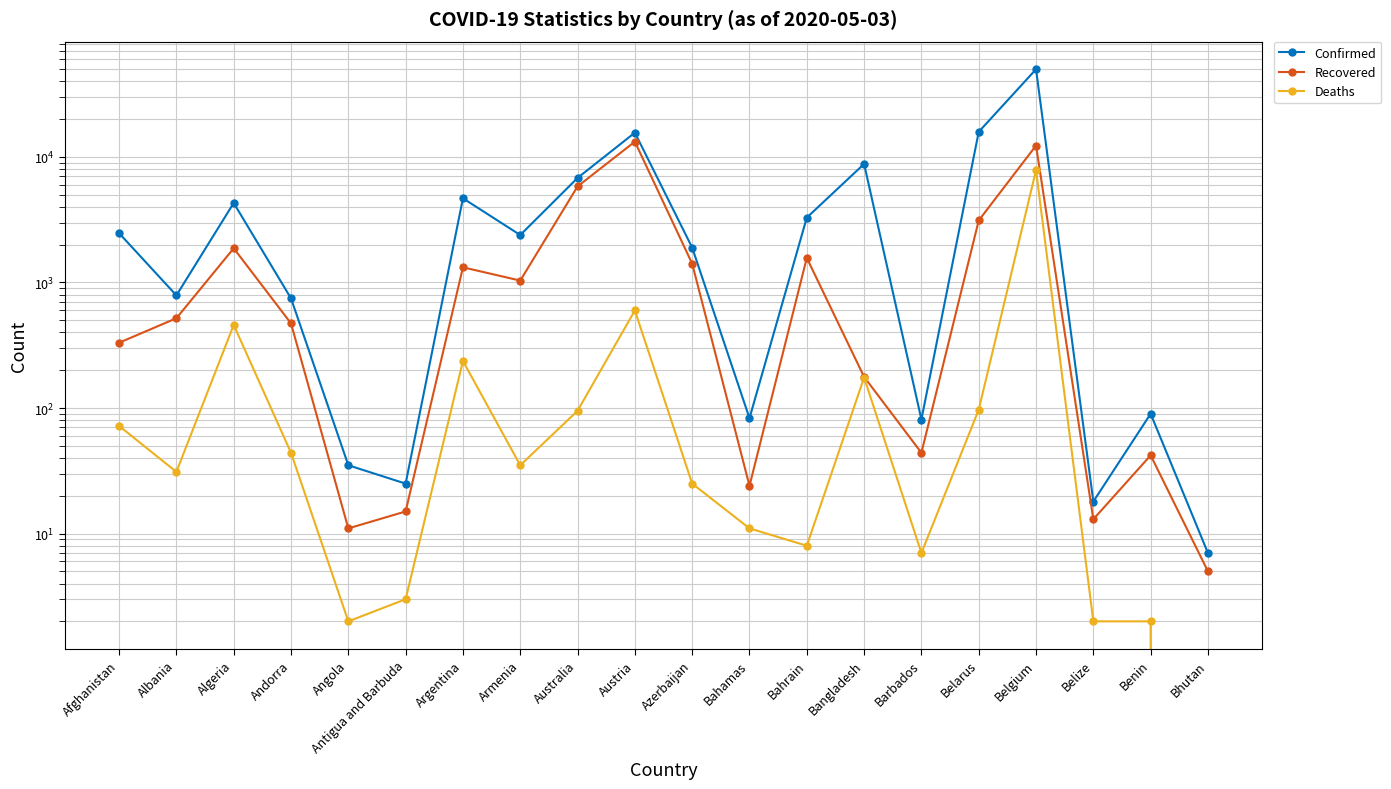

True or false: Confirmed and Deaths intersect in this chart.

False